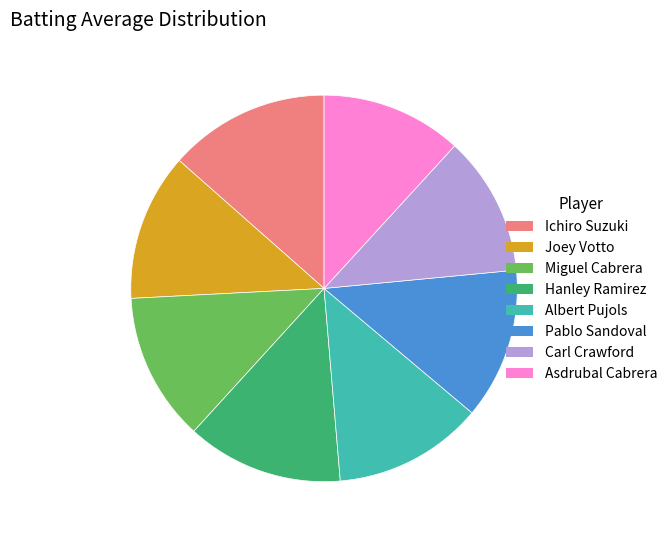

Do Pablo Sandoval and Joey Votto together represent more than half of the pie?

No